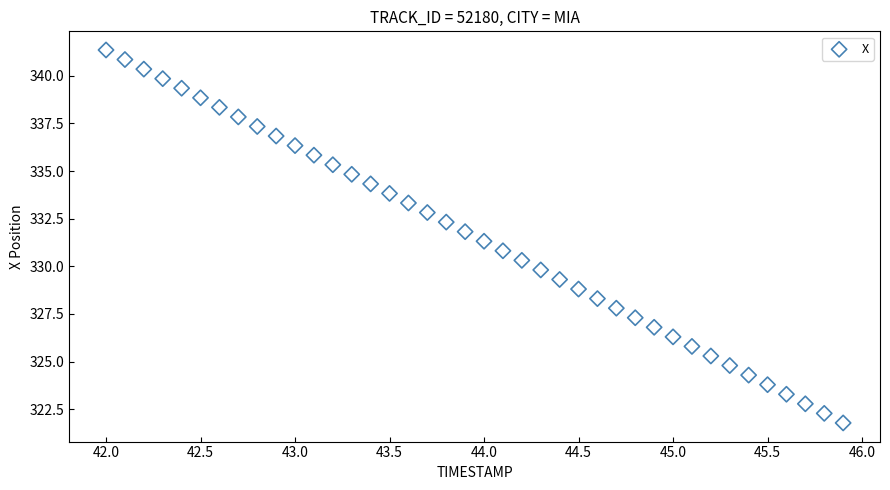

What is the range of X values (max minus min)?

3.9